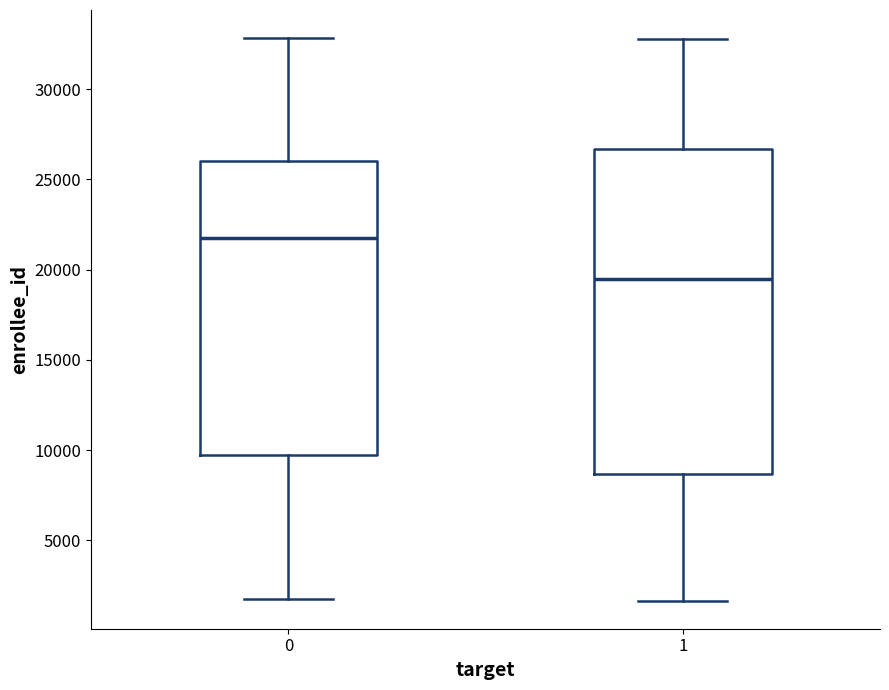

Reading left to right, read every box against the y-axis: the position of its median line, the range the box covers, and the ends of its whiskers. The values are not printed on the chart, so give them approximately, as read against the axis.

0: median 22000, box 9500 to 26000, whiskers 1500 to 33000
1: median 19500, box 8500 to 26500, whiskers 1500 to 33000